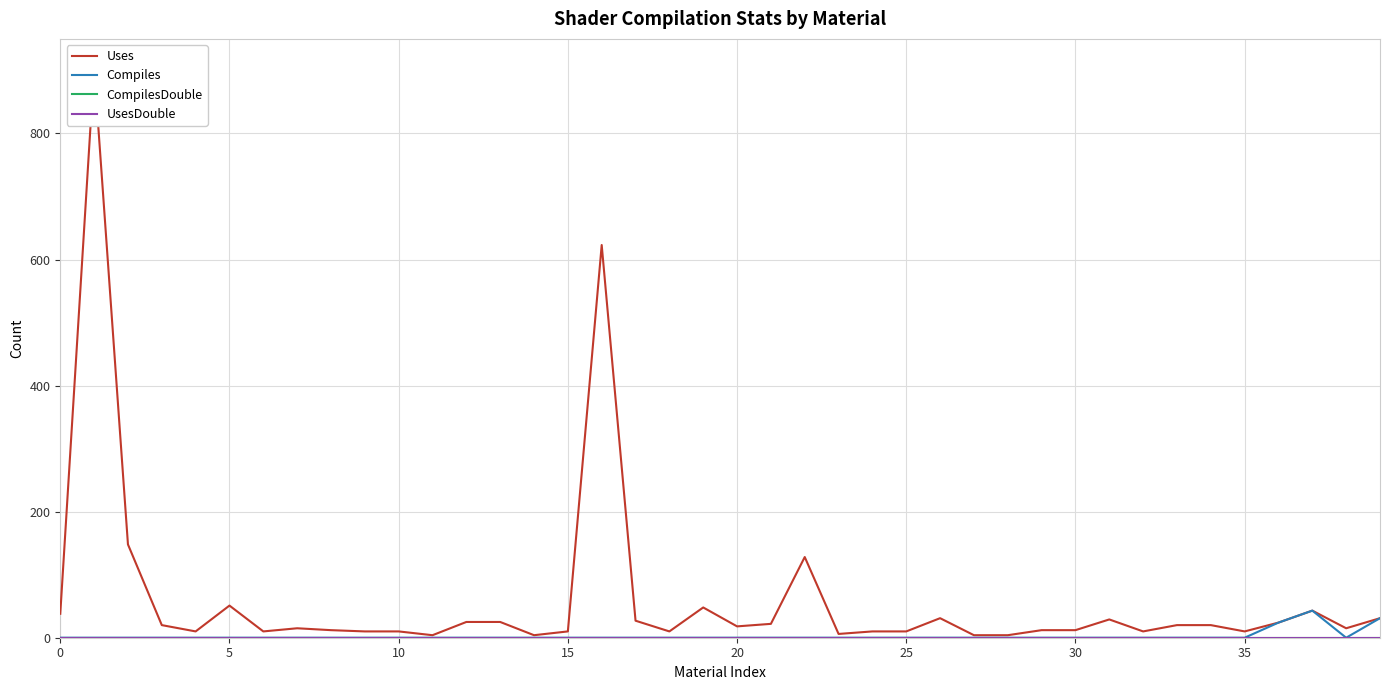

True or false: UsesDouble and Uses intersect in this chart.

False